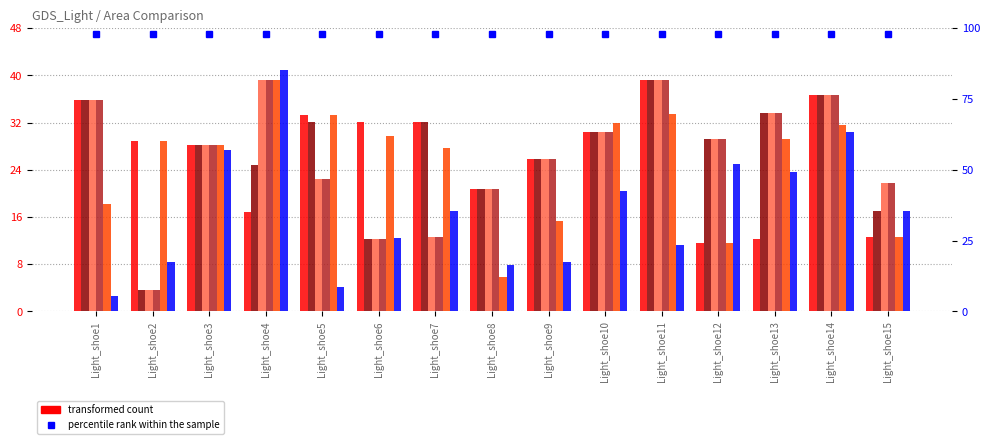

What is the value of the Light_area2 bar at the 1st from the left?

2.7